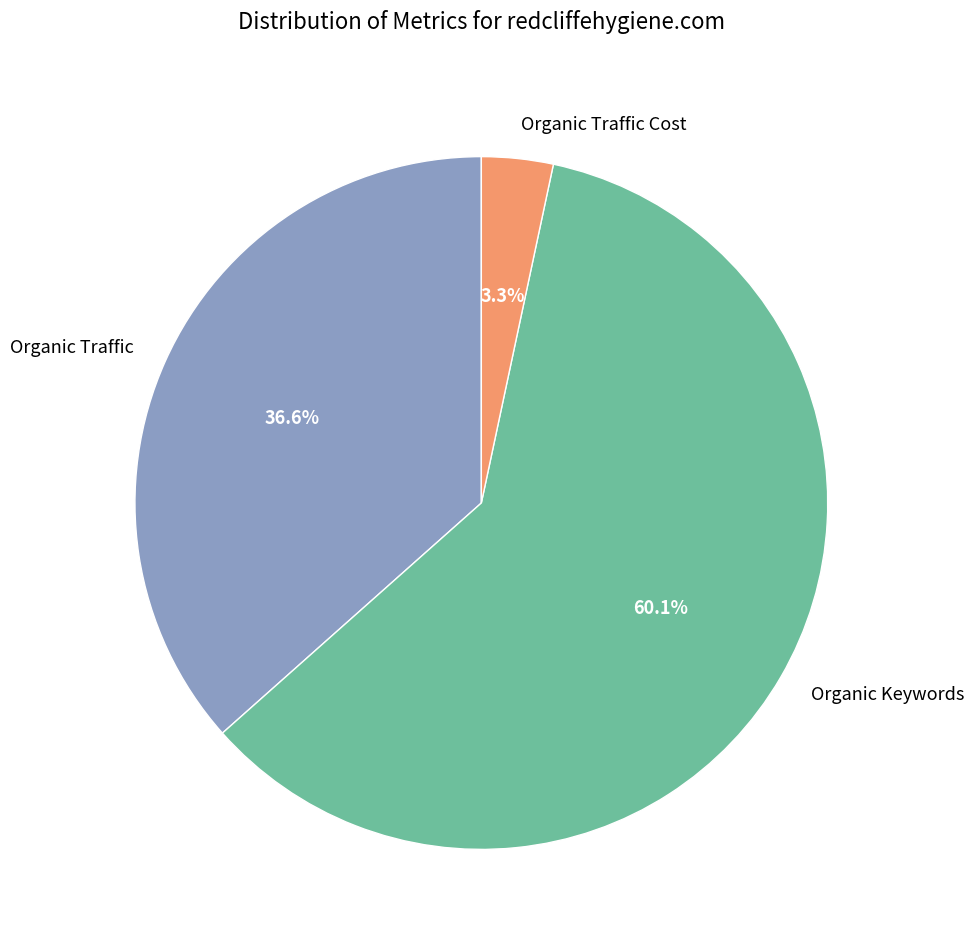

Between Organic Keywords and Organic Traffic Cost, which is larger?

Organic Keywords